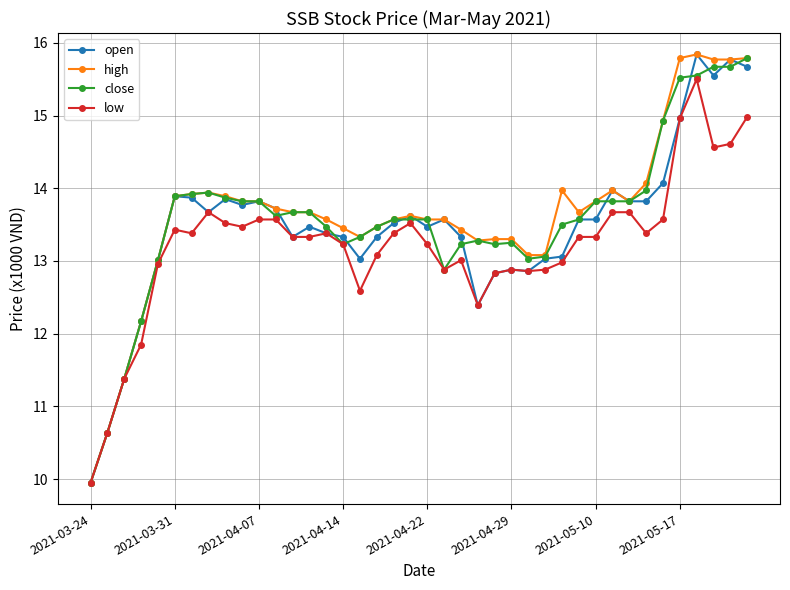

At how many categories does at least one series exceed 11?

38